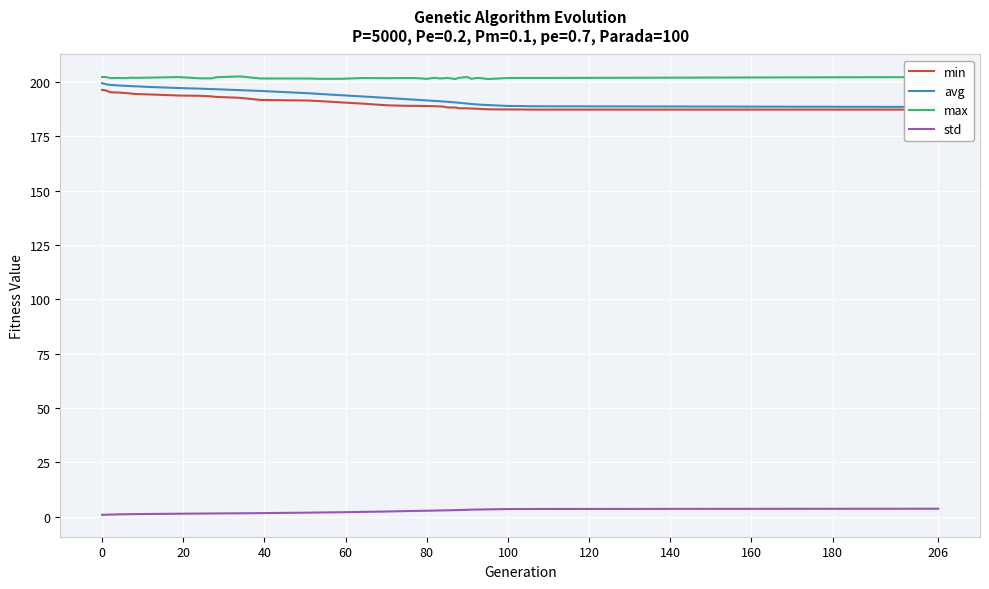

True or false: std and max intersect in this chart.

False